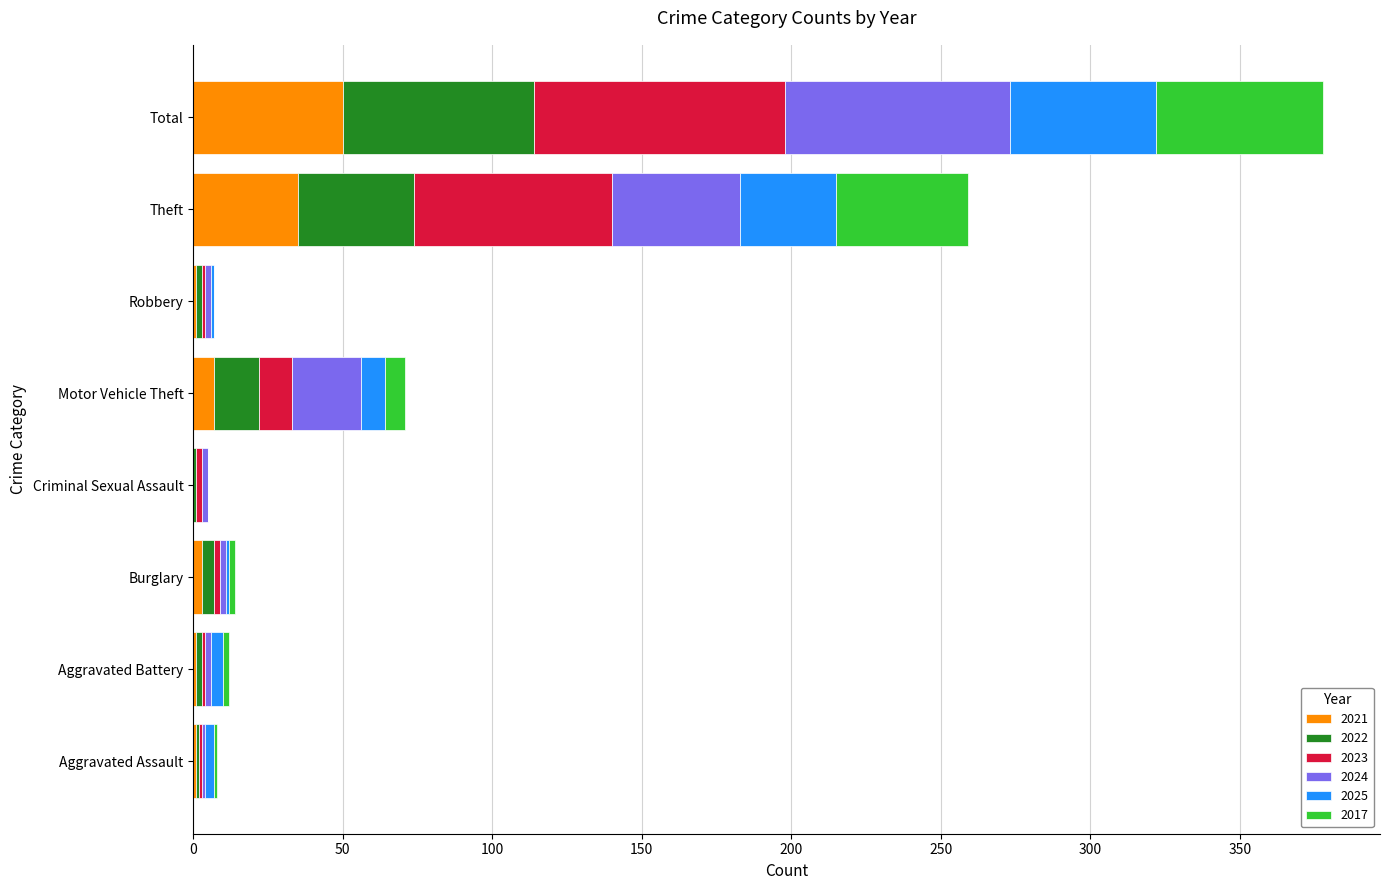

At which label does 2021 reach its peak?

Total